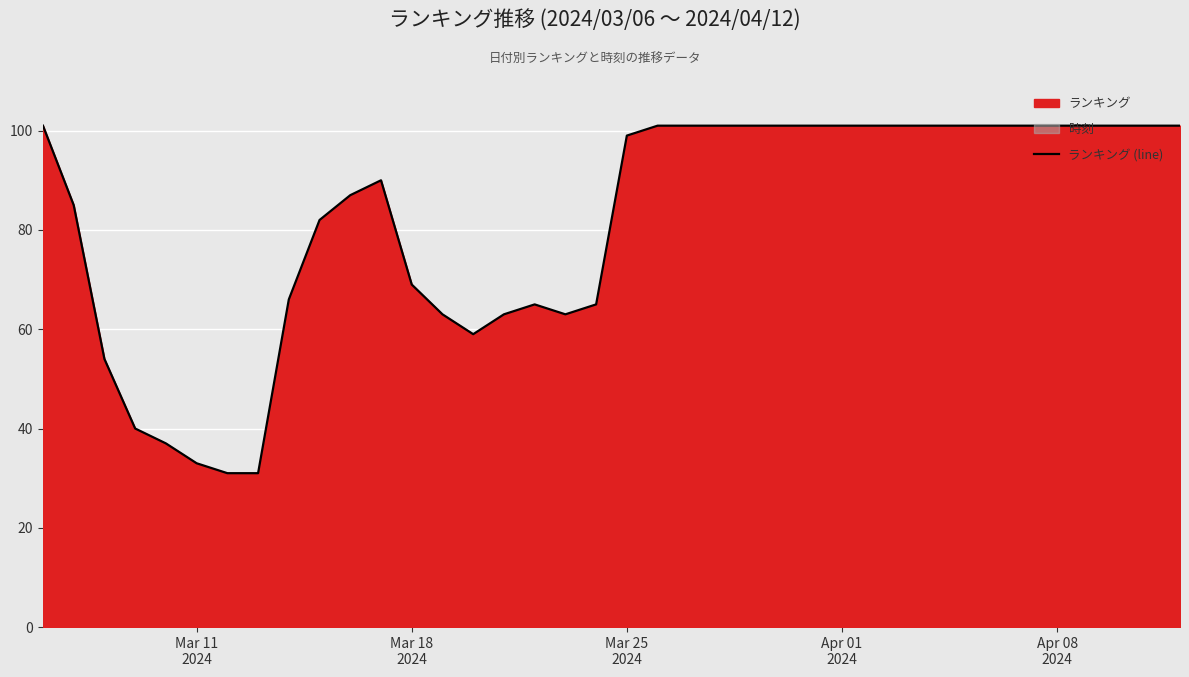

What is the lowest value of the ランキング (line) series?

31